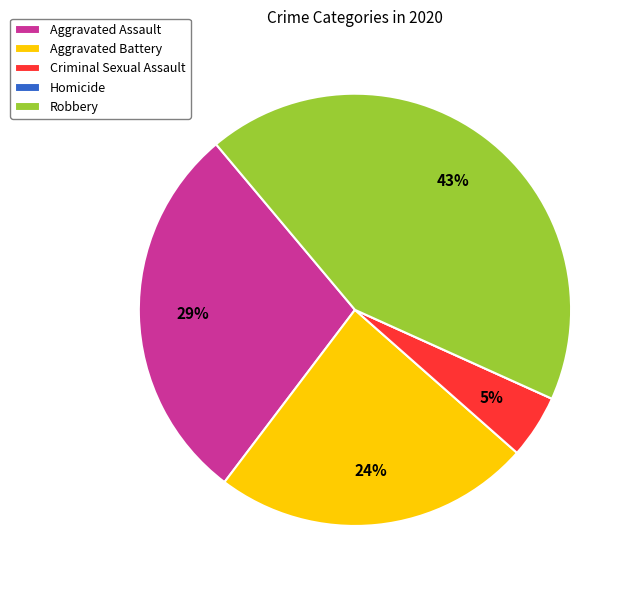

Does Aggravated Battery represent more than half of the total?

No